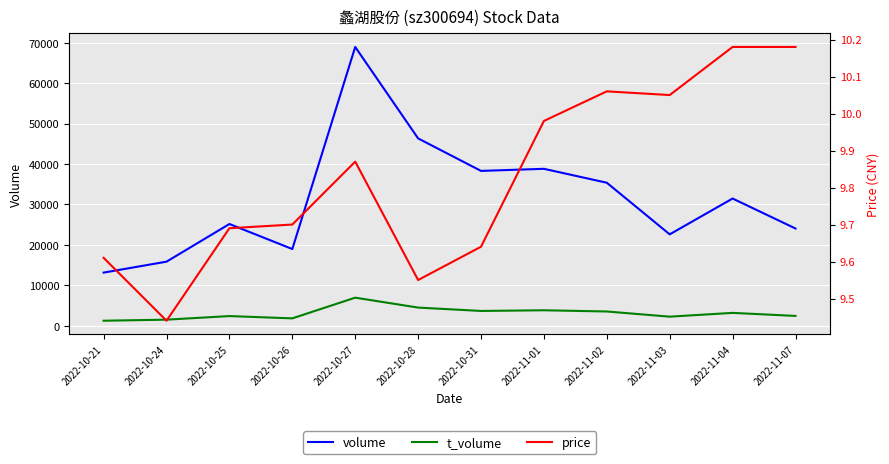

What is the difference between the price values at 2022-10-27 and 2022-11-03?

0.2